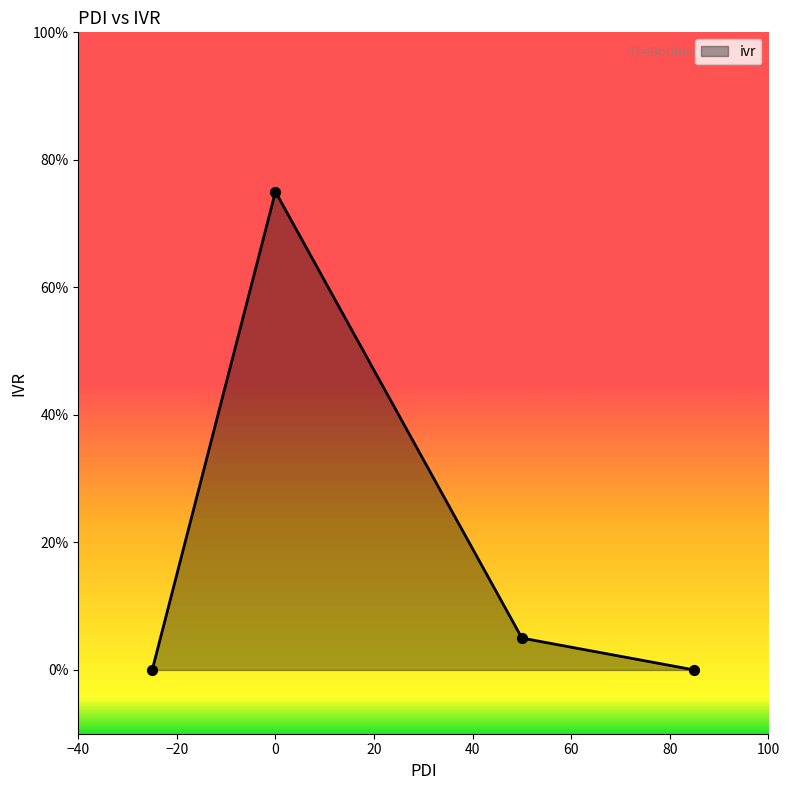

What is the sum of all values?

80